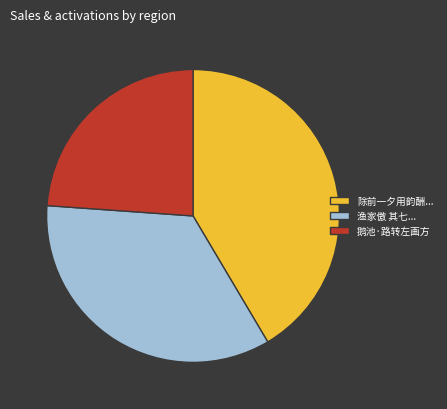

Rank the categories by value from highest to lowest.

除前一夕用韵酬..., 渔家傲 其七..., 鹅池·路转左画方